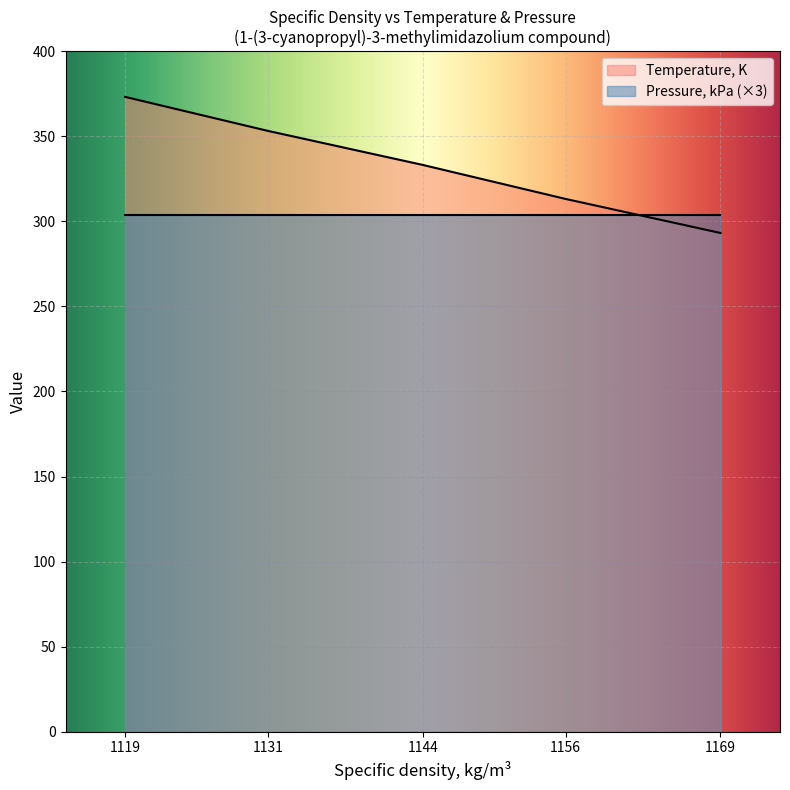

What value does the Pressure, kPa (×3) series have at 1131?

304.0